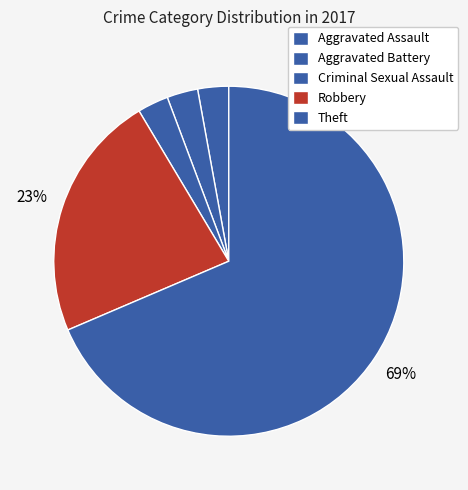

How many segments does this pie chart have?

5